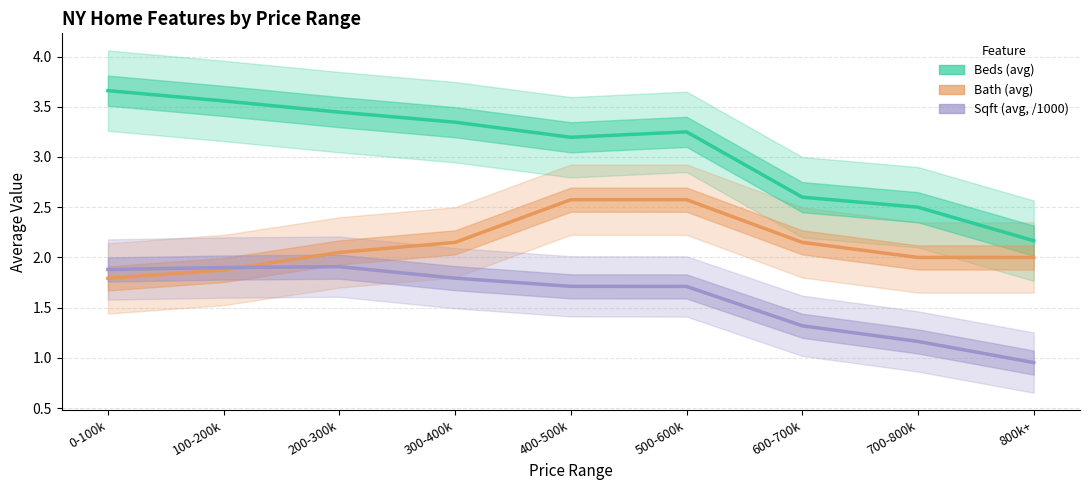

What is the minimum value for Beds (avg)?

2.2